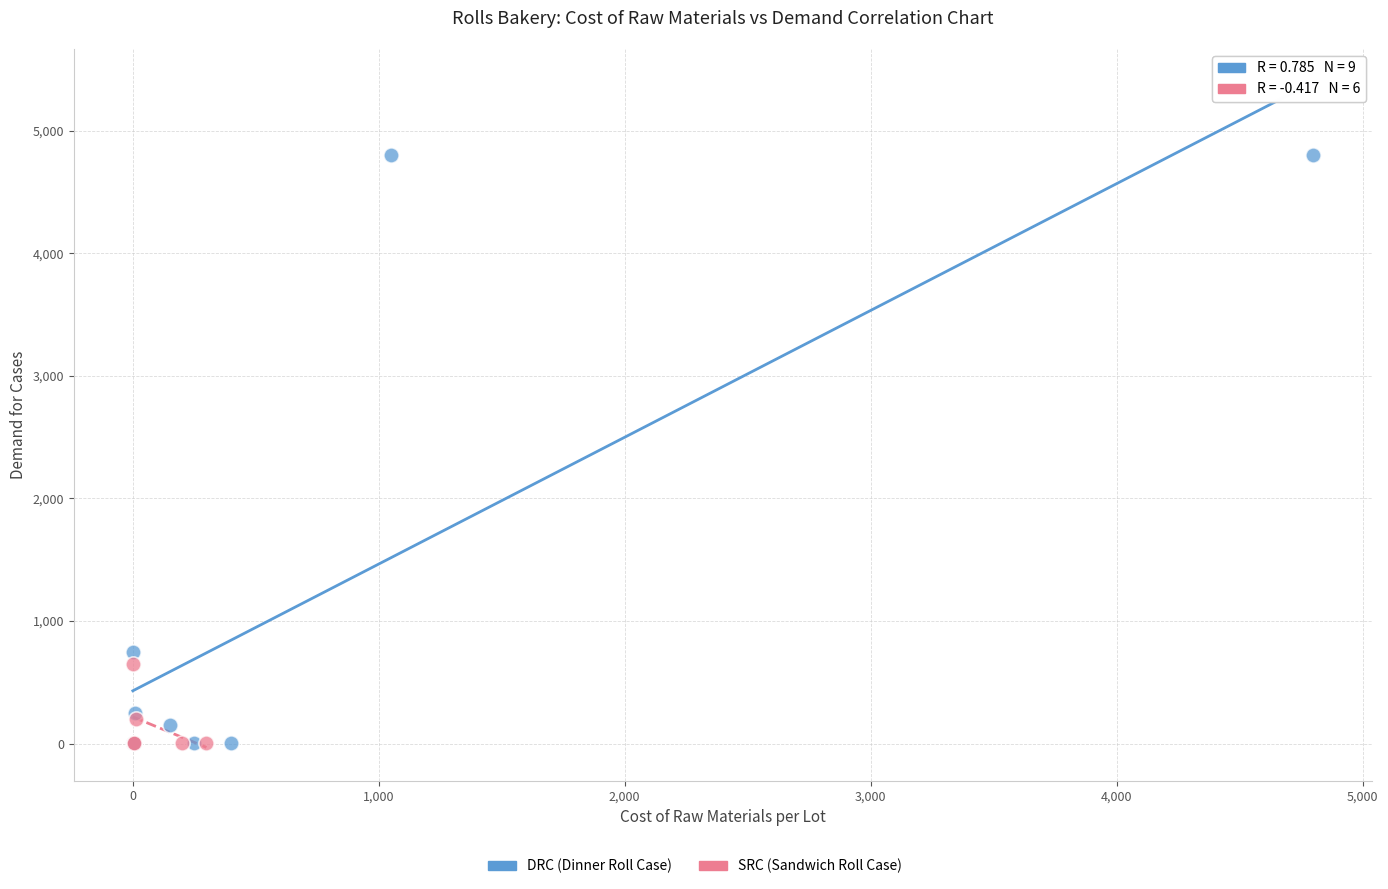

Which series contains the highest Y value?

DRC (Dinner Roll Case)